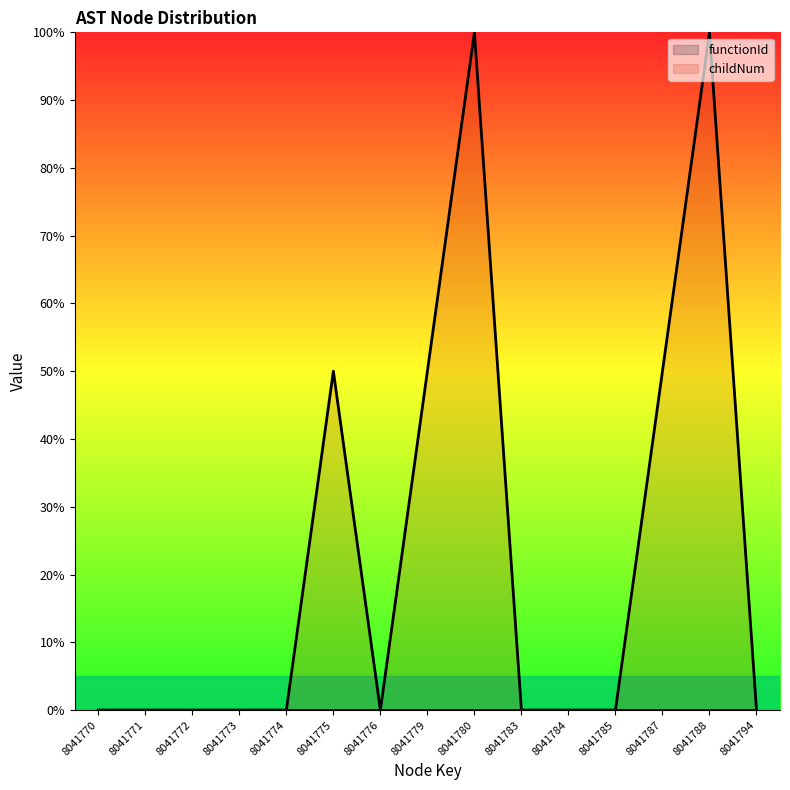

Reading left to right, what are all the values shown in this chart?

8041770=0.0	8041771=0.0	8041772=0.0	8041773=0.0	8041774=0.0	8041775=50.0	8041776=0.0	8041779=50.0	8041780=100.0	8041783=0.0	8041784=0.0	8041785=0.0	8041787=50.0	8041788=100.0	8041794=0.0